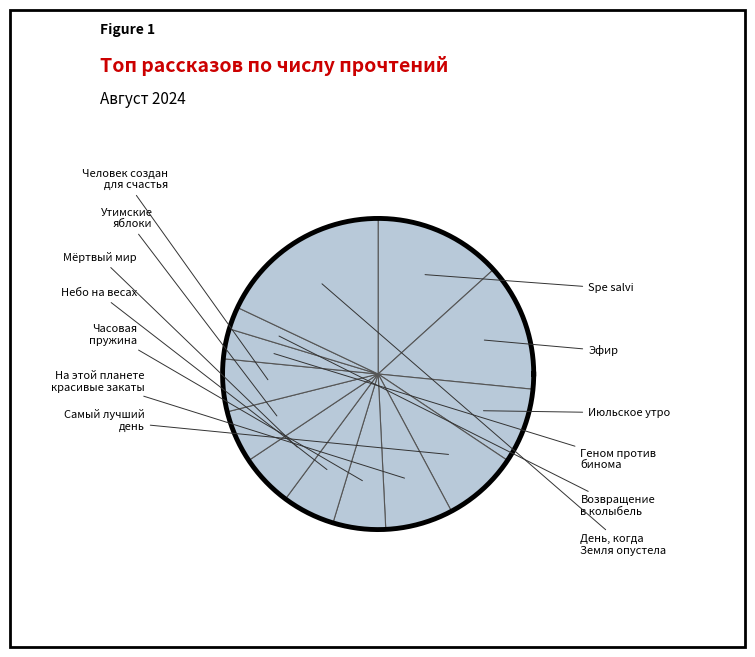

To the nearest percent, what is the difference between the Эфир and Возвращение в колыбель slice percentages?

11%